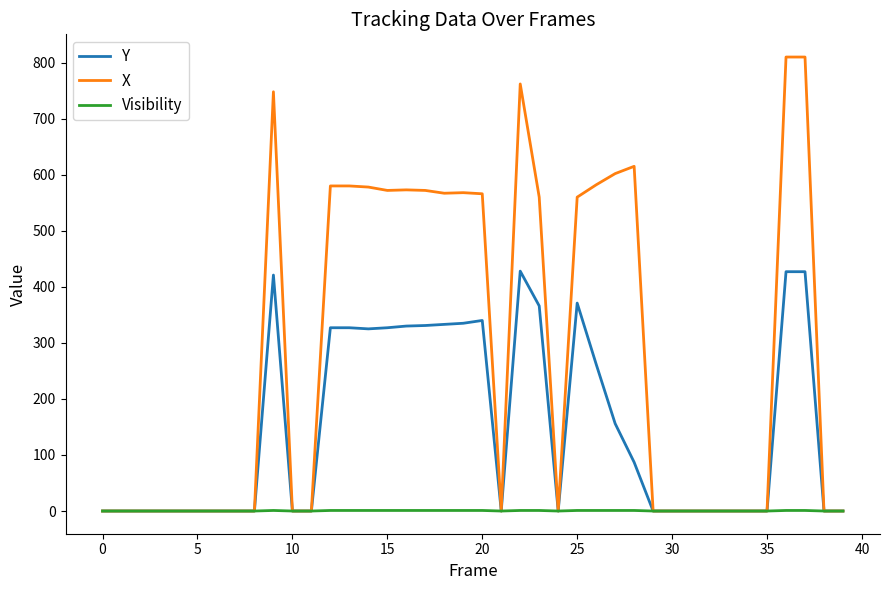

List the series in order of their peak value, lowest first.

Visibility, Y, X